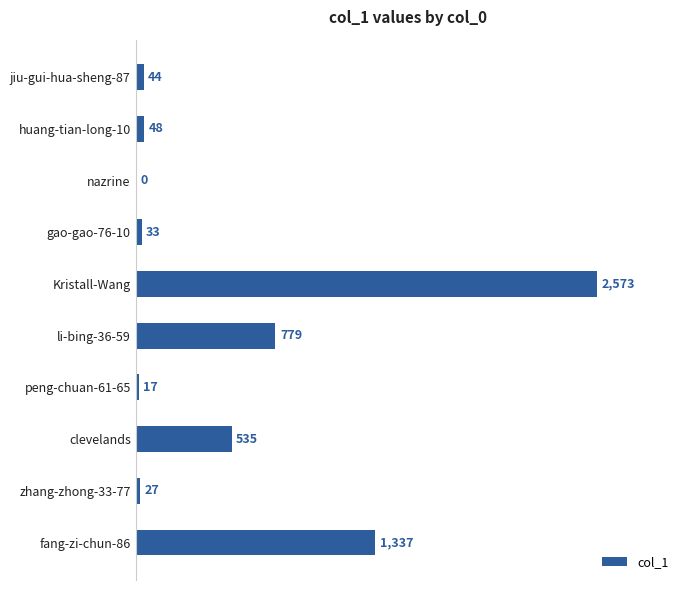

What is the maximum value shown in the chart?

2573